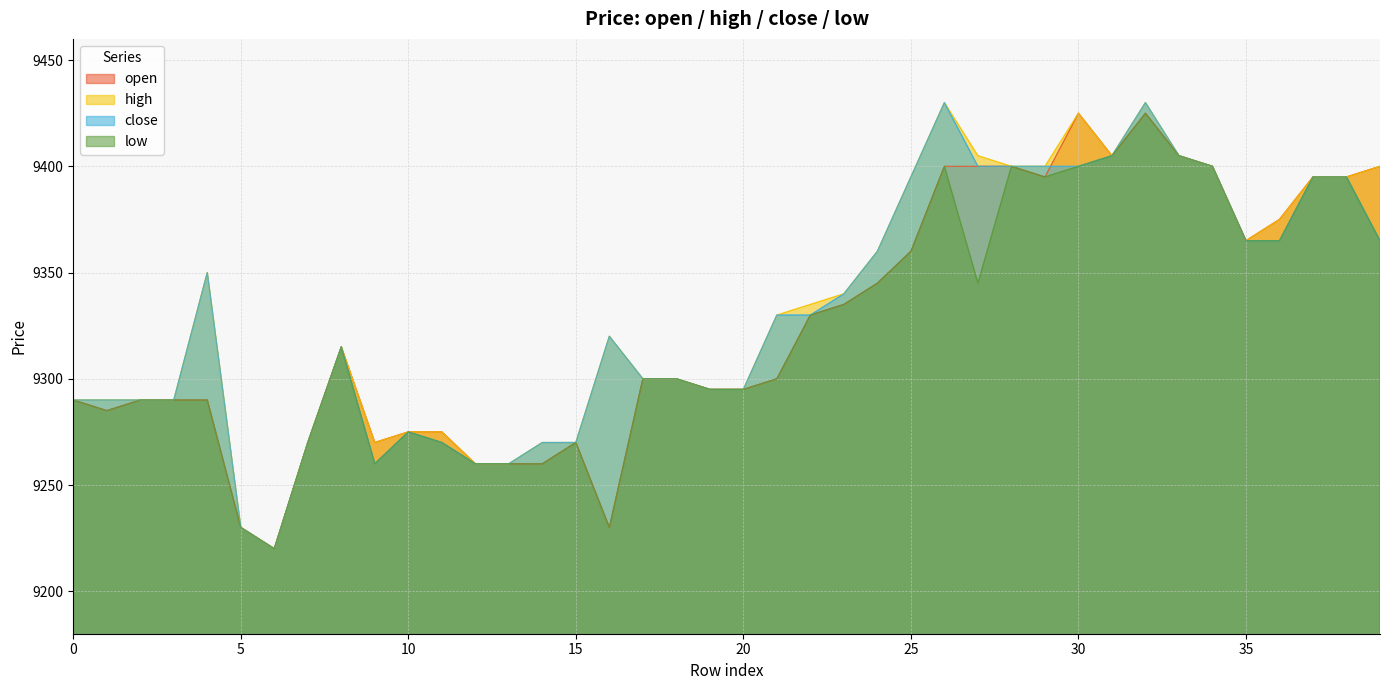

Rank the series by their average value, from highest to lowest.

high, close, open, low